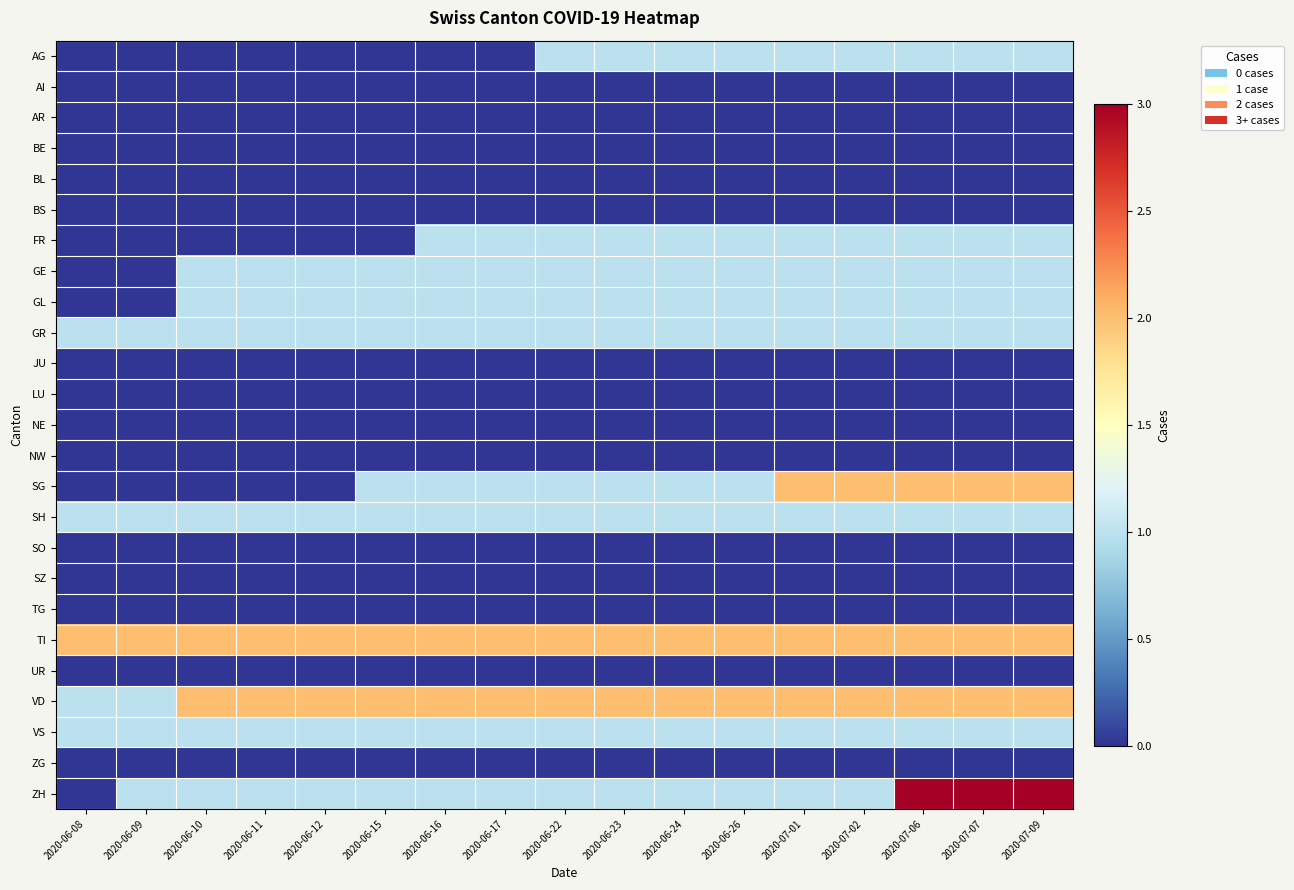

Which series has the widest spread of values?

ZH